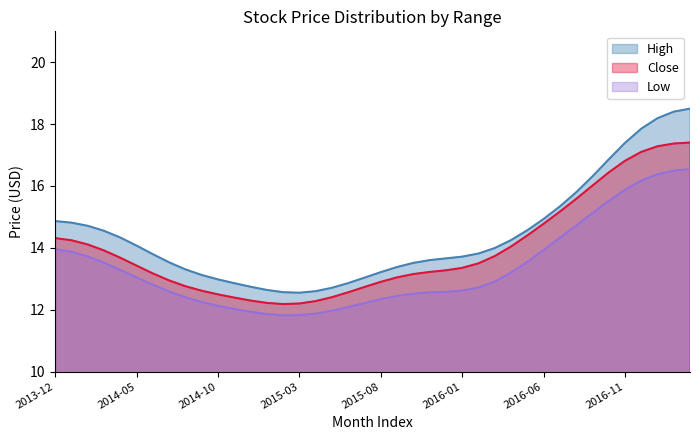

In Low, how many points are higher than both neighbors (excluding endpoints)?

0